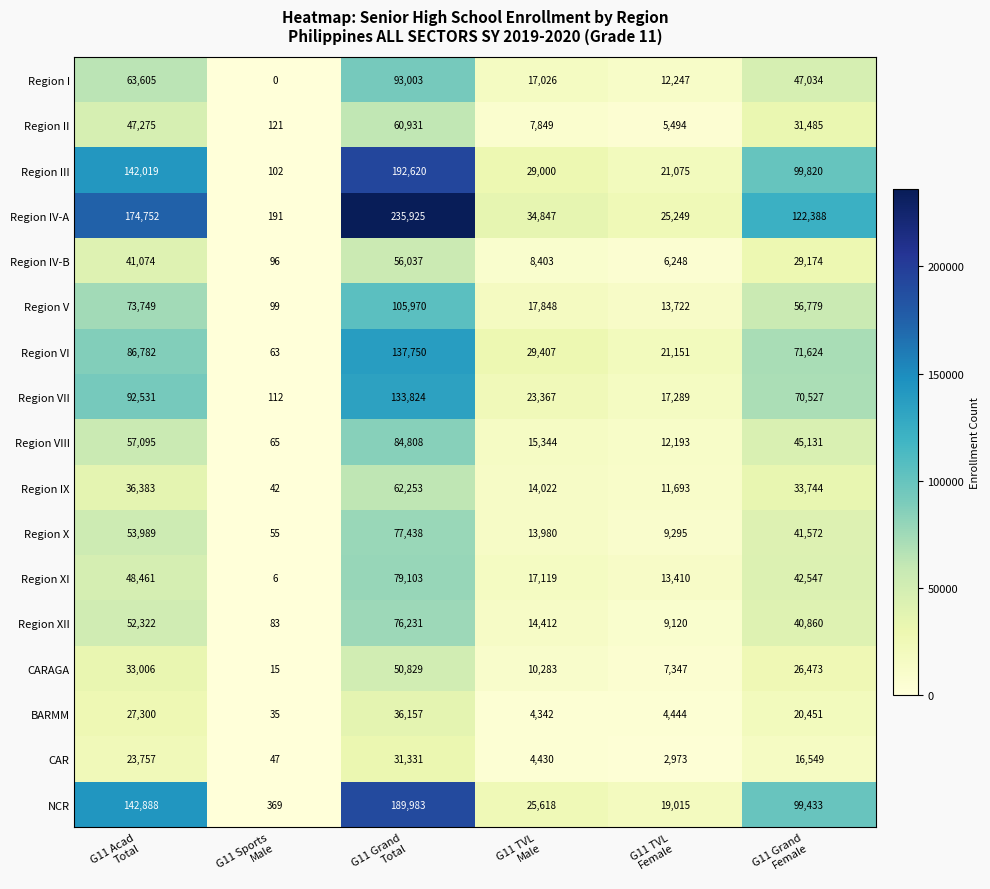

What is the maximum value for NCR?

189983